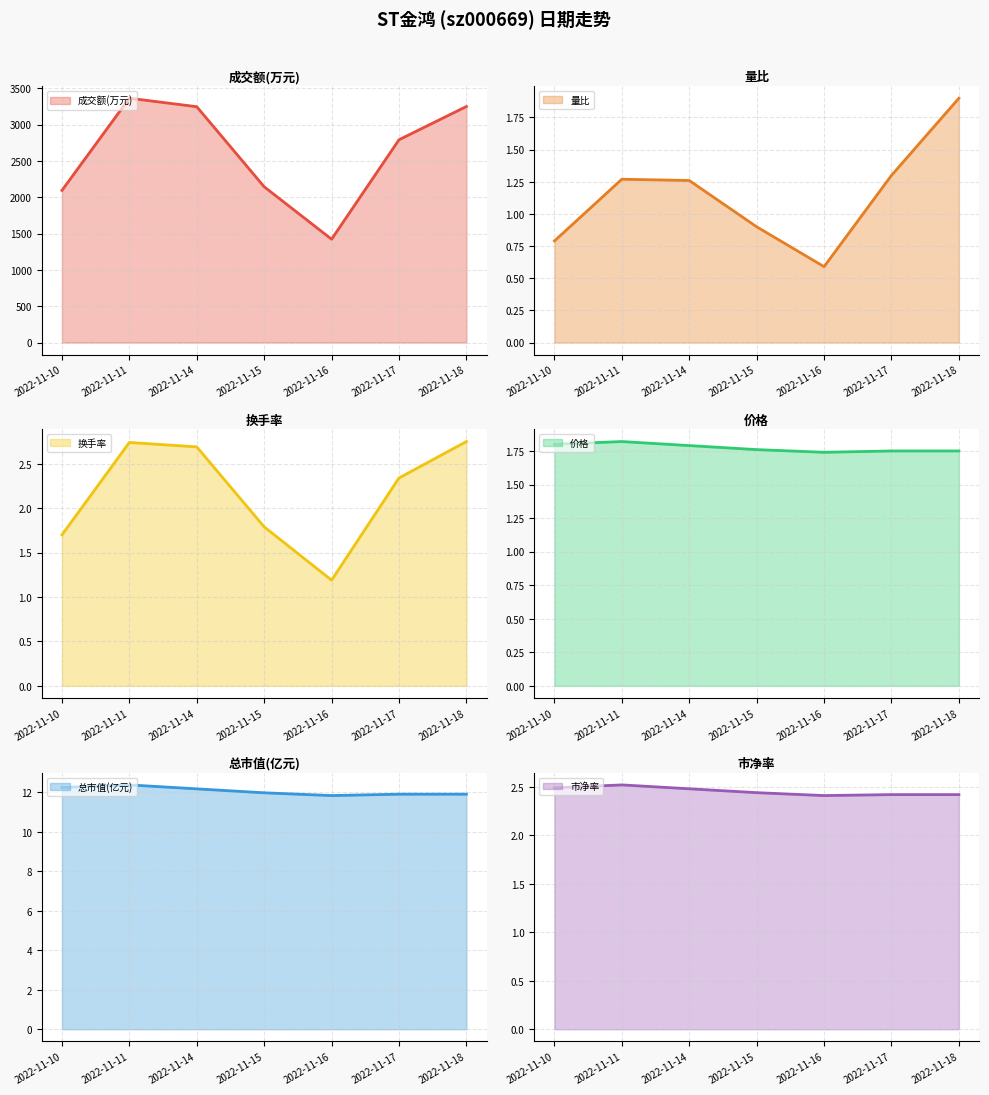

What is the maximum value for 市净率?

2.5